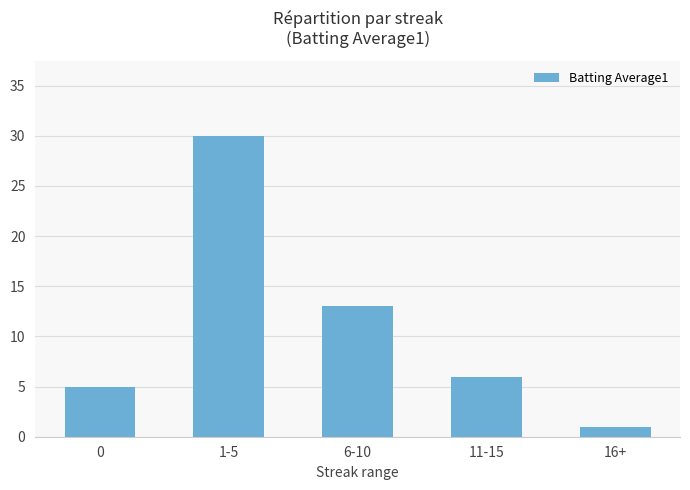

Reading right to left, list all the values displayed in this chart.

16+=1	11-15=6	6-10=13	1-5=30	0=5